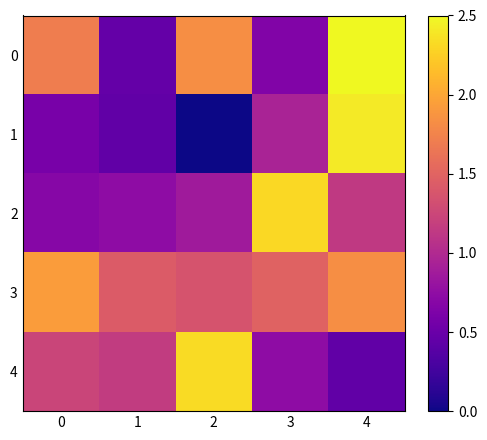

How many series are shown in this chart?

5